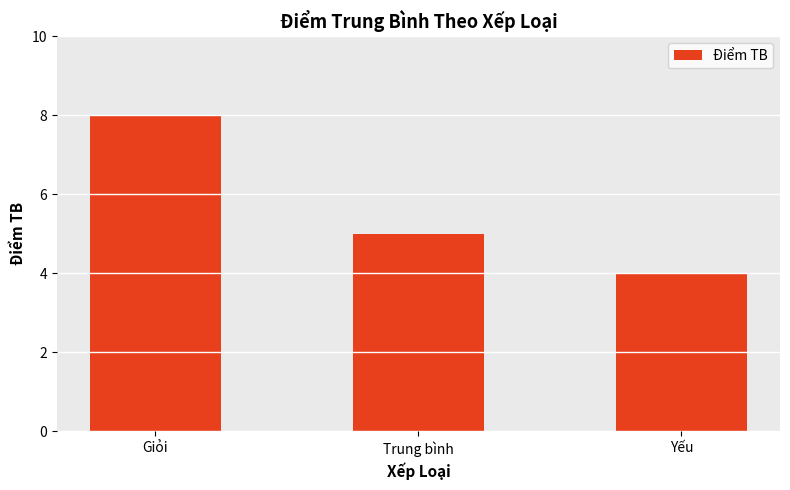

What is the greatest value displayed?

8